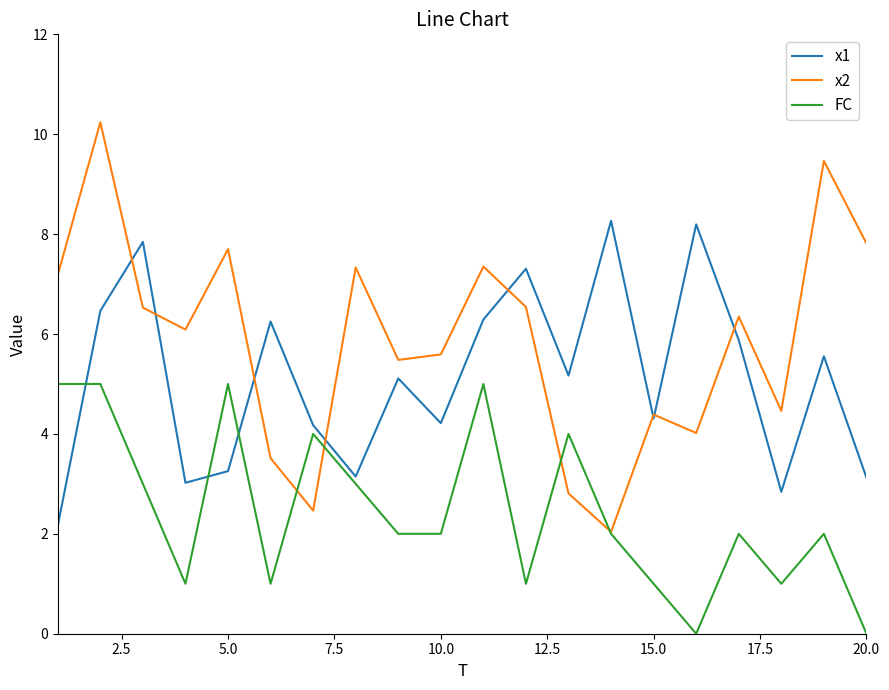

Rank the series by their maximum value, from highest to lowest.

x2, x1, FC